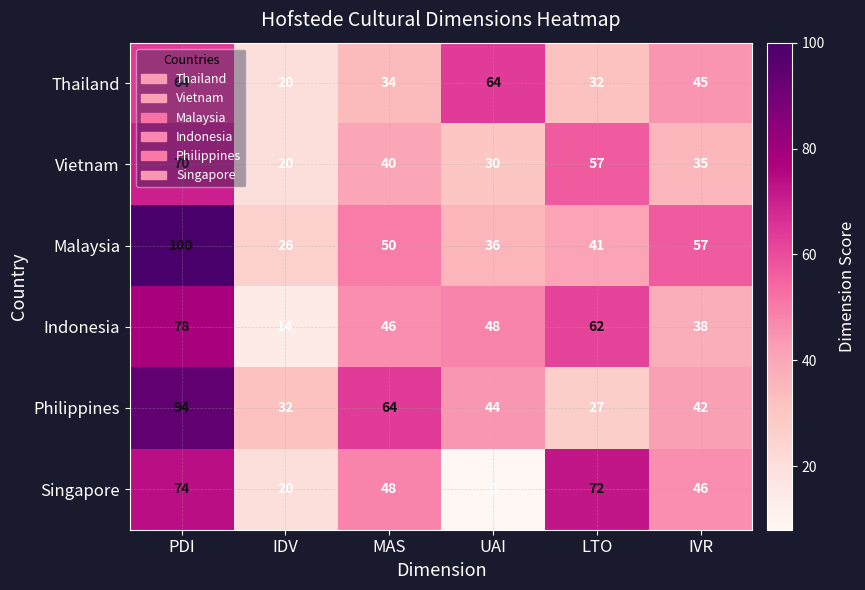

Count the Vietnam values in the range 30 to 57.

4